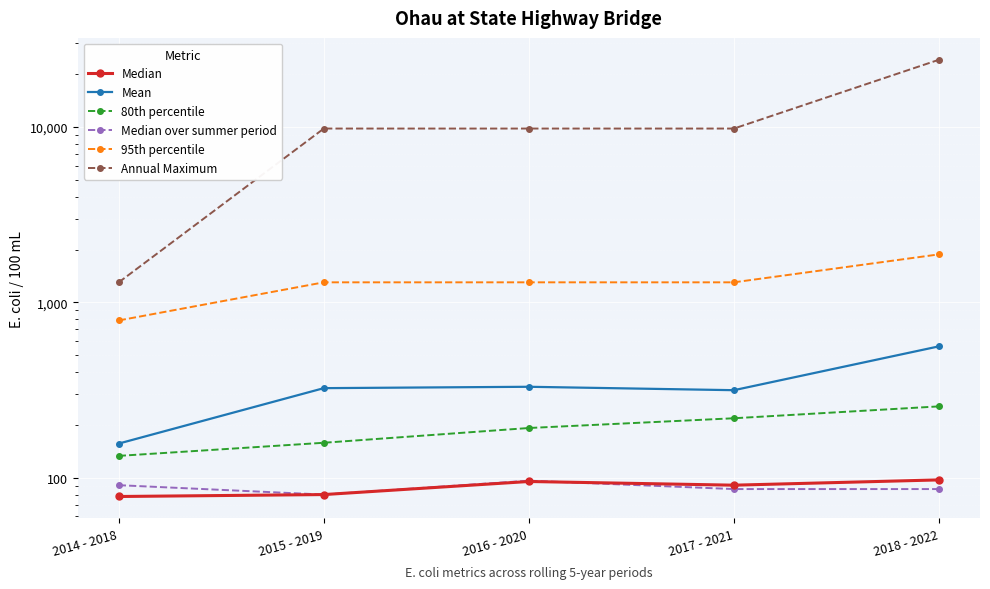

What is the value of the 95th percentile point at the 4th from the left?

1300.0